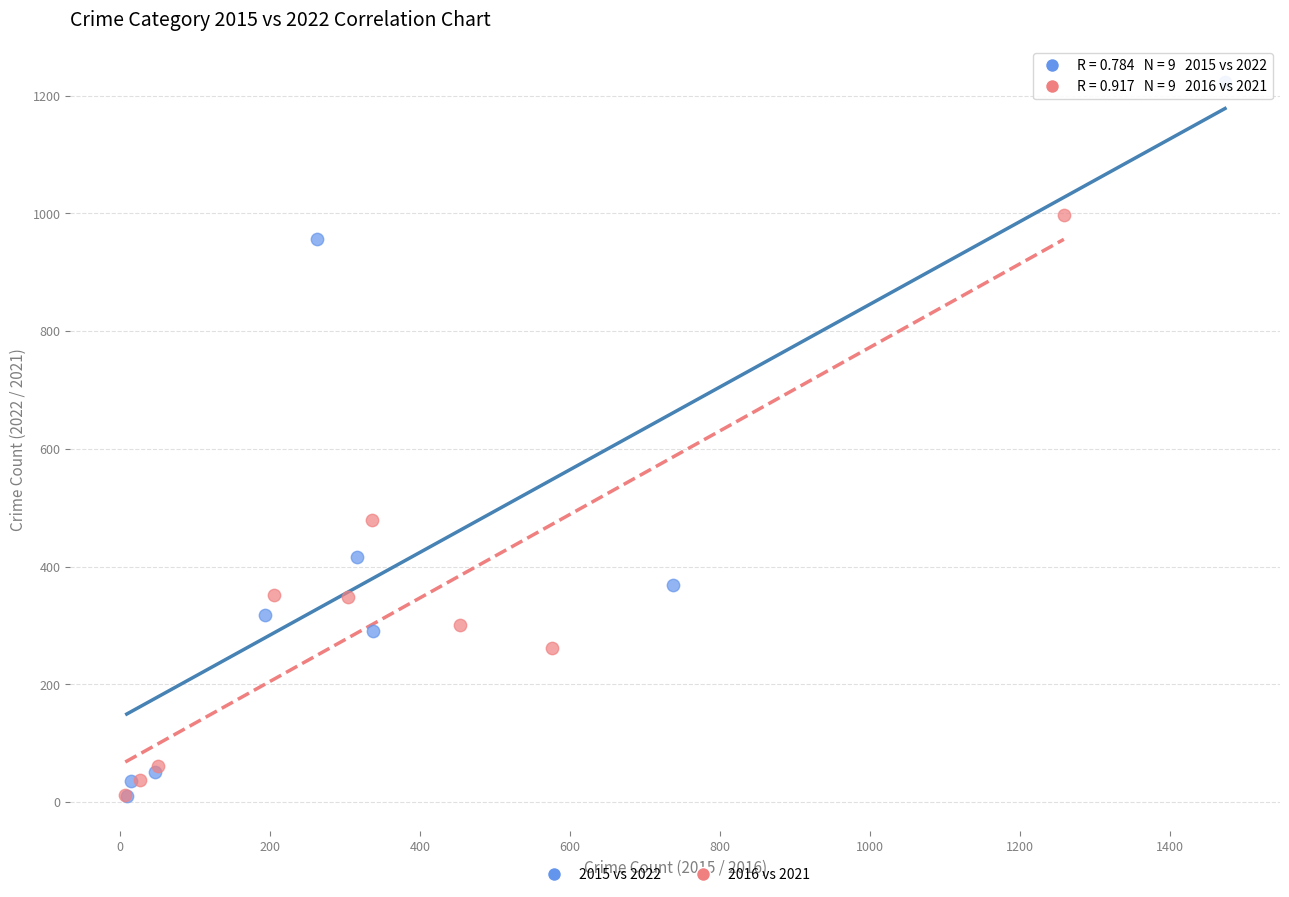

Which series has the largest Y range (max minus min)?

2015 vs 2022